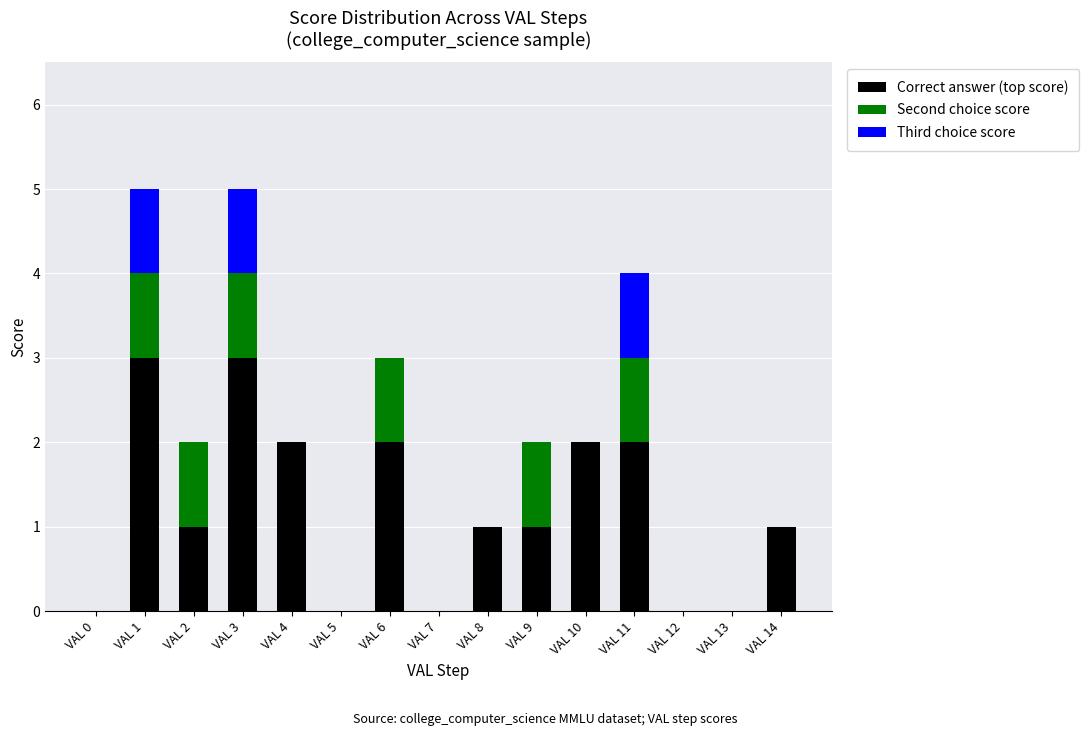

The Correct answer (top score) series shows 1 at VAL 9. True or false?

True